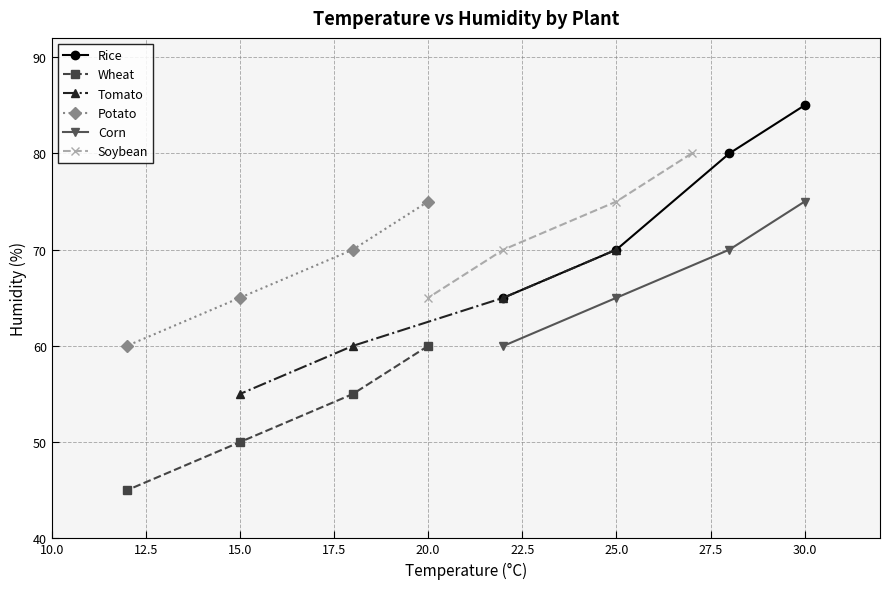

Which series has the largest range (max minus min)?

Rice